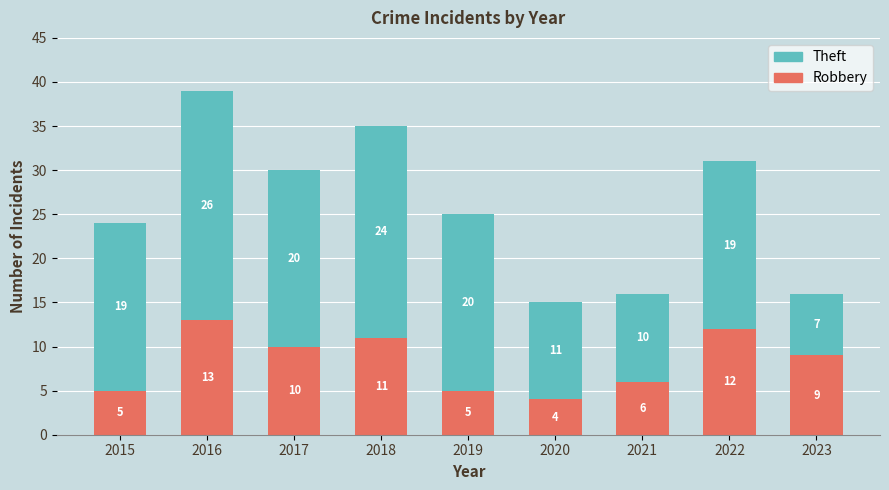

Is it true that Robbery equals 13 at 2023?

False